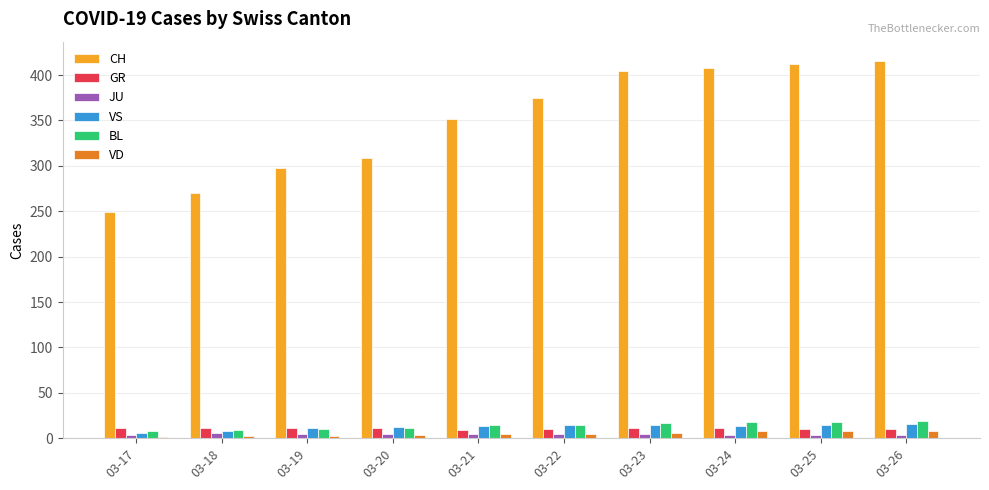

The VD series shows 6 at 03-23. True or false?

True